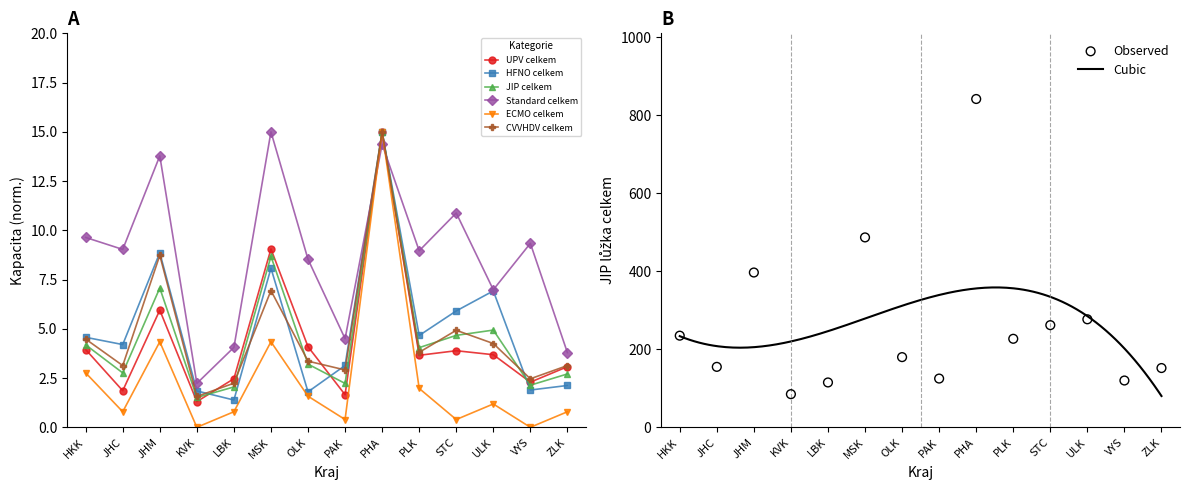

At how many categories does at least one series exceed 8?

9